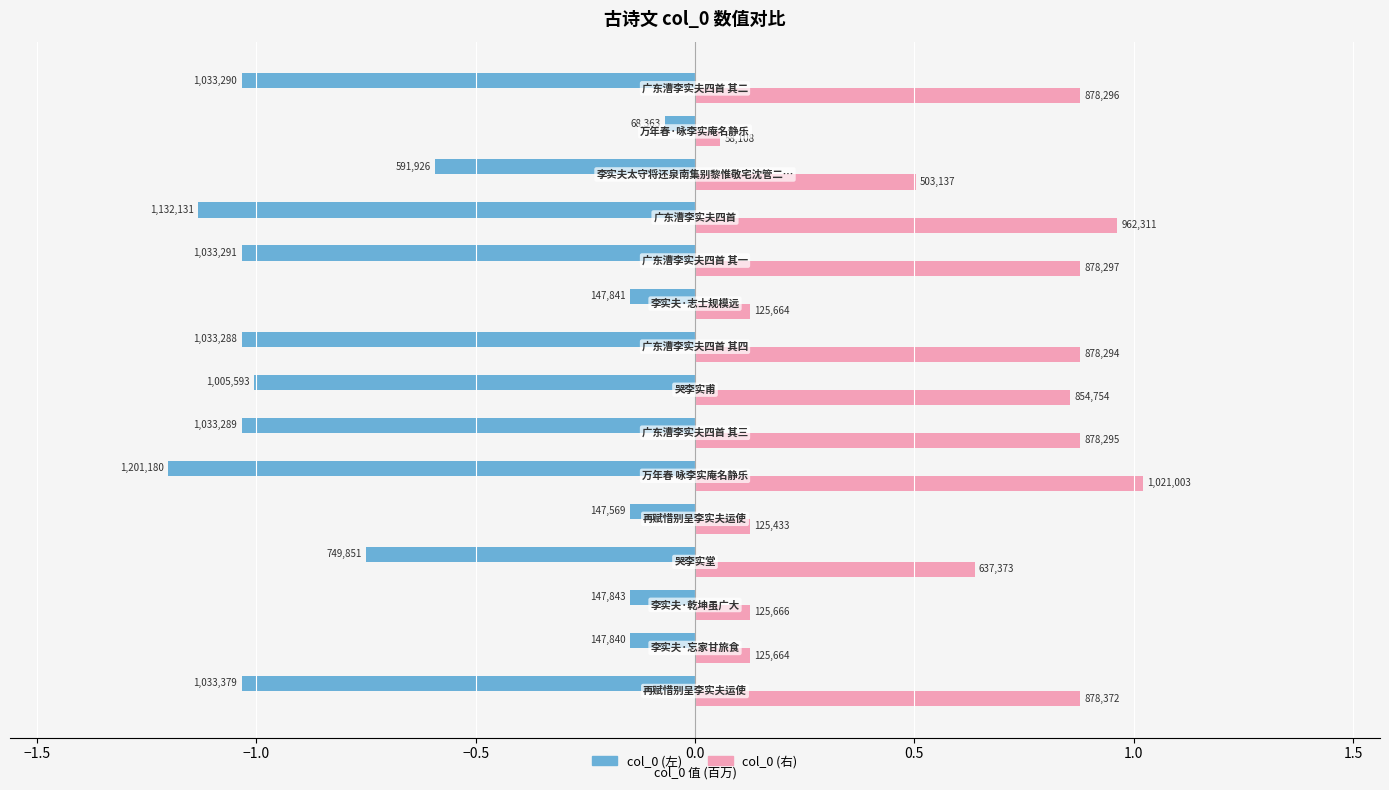

What are all the series names shown in the legend?

col_0 (左), col_0 (右)